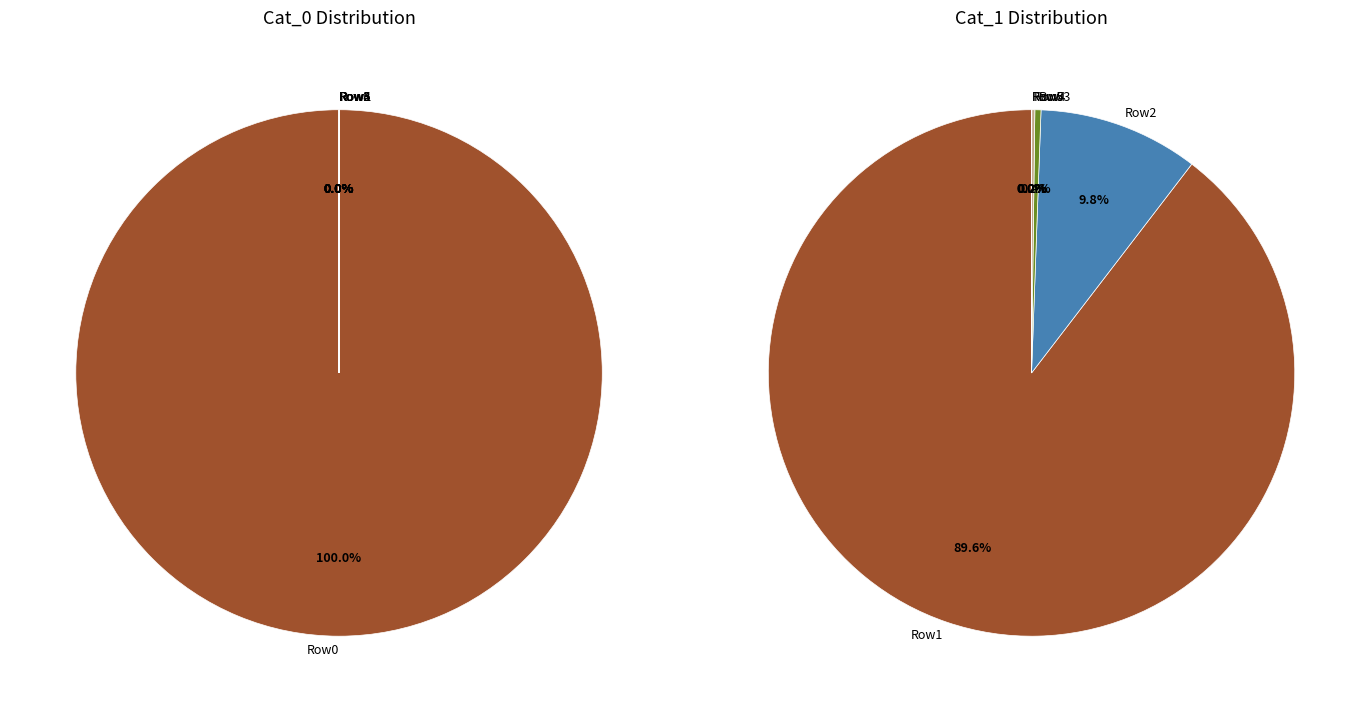

Is there a majority slice in this chart?

Yes